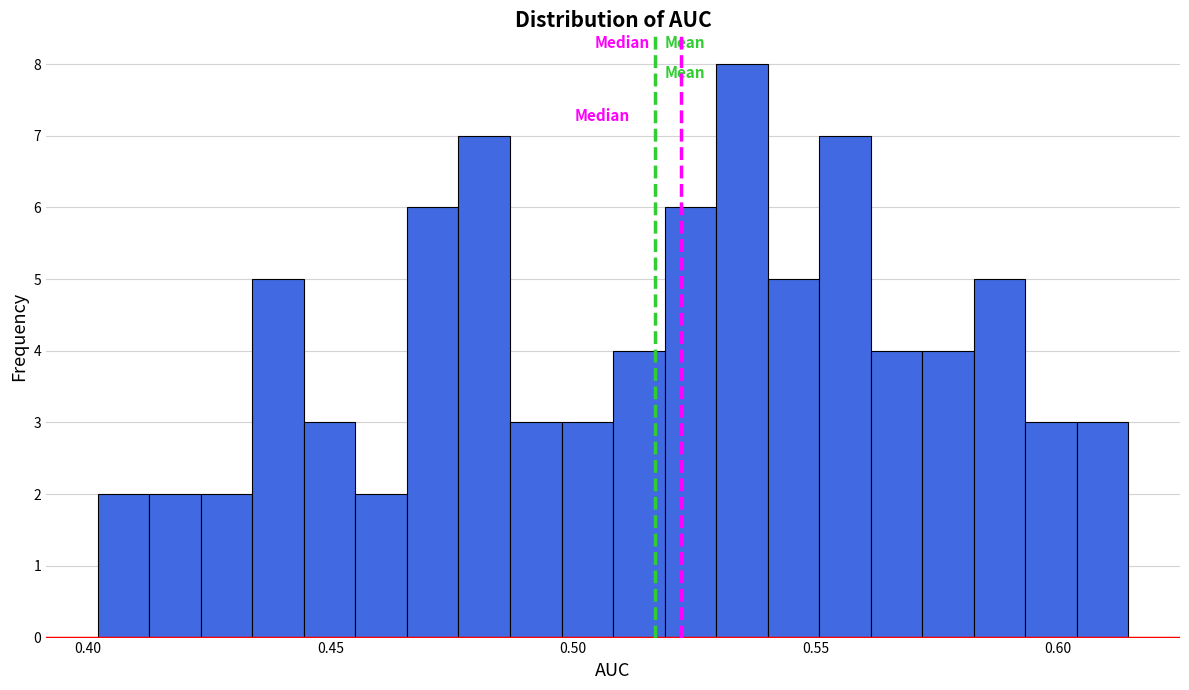

Around what value on the x-axis is the tallest bar? Give the approximate position of its centre, as read against the axis.

0.535